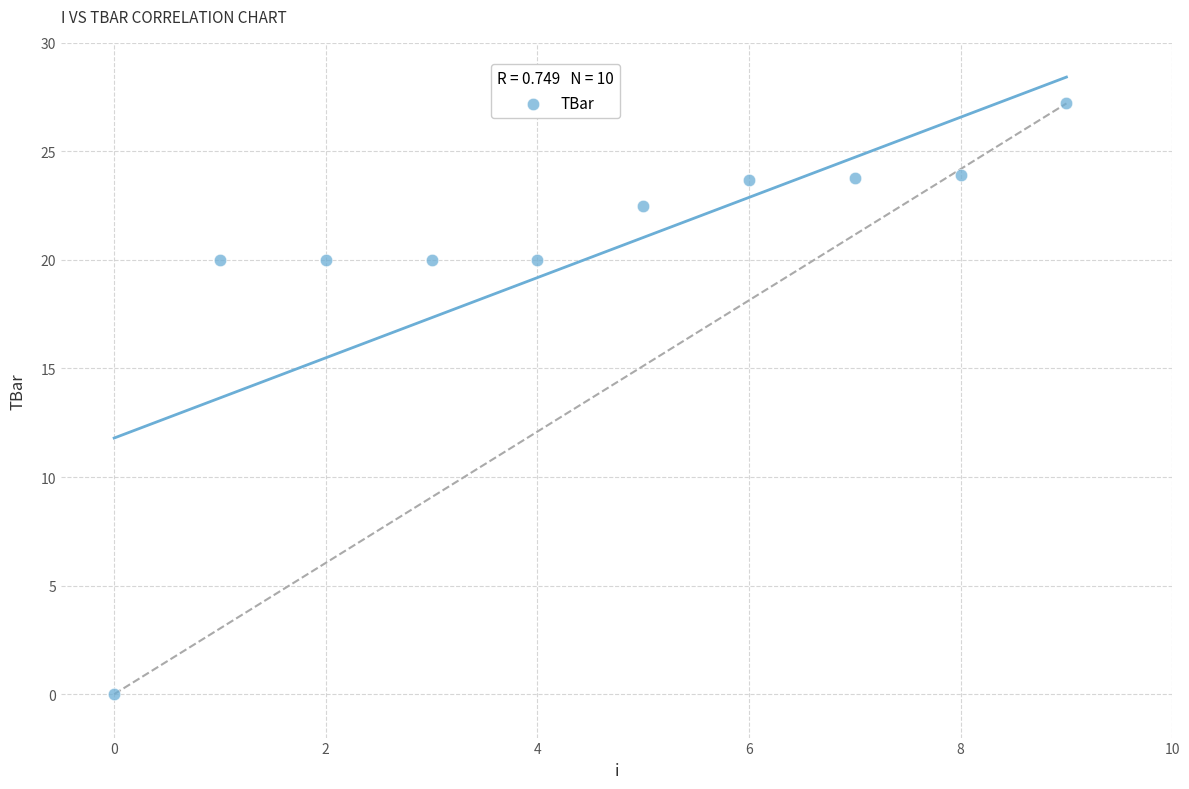

What is the range of Y values (max minus min)?

27.2